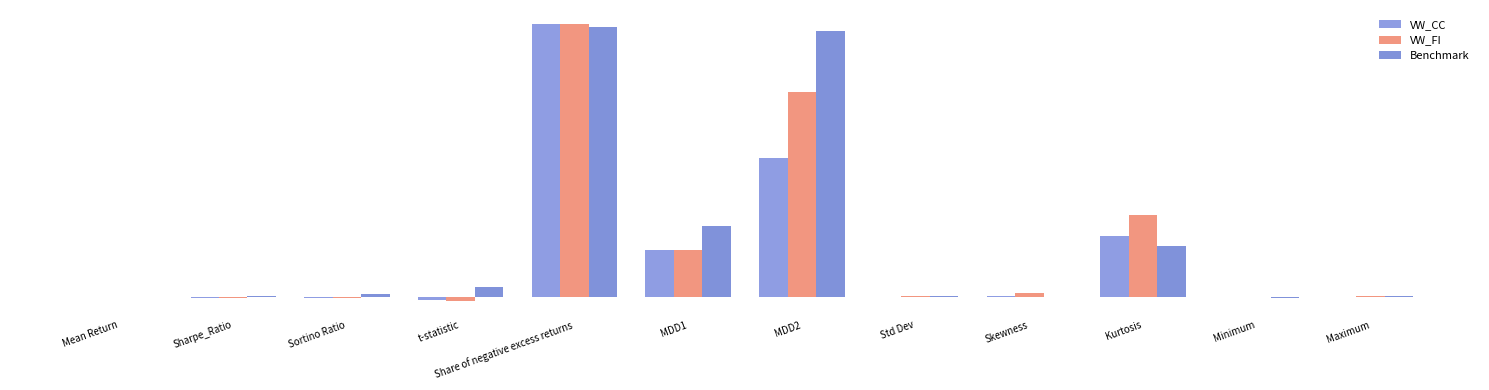

Are the bars grouped side by side (vs. stacked)?

Yes